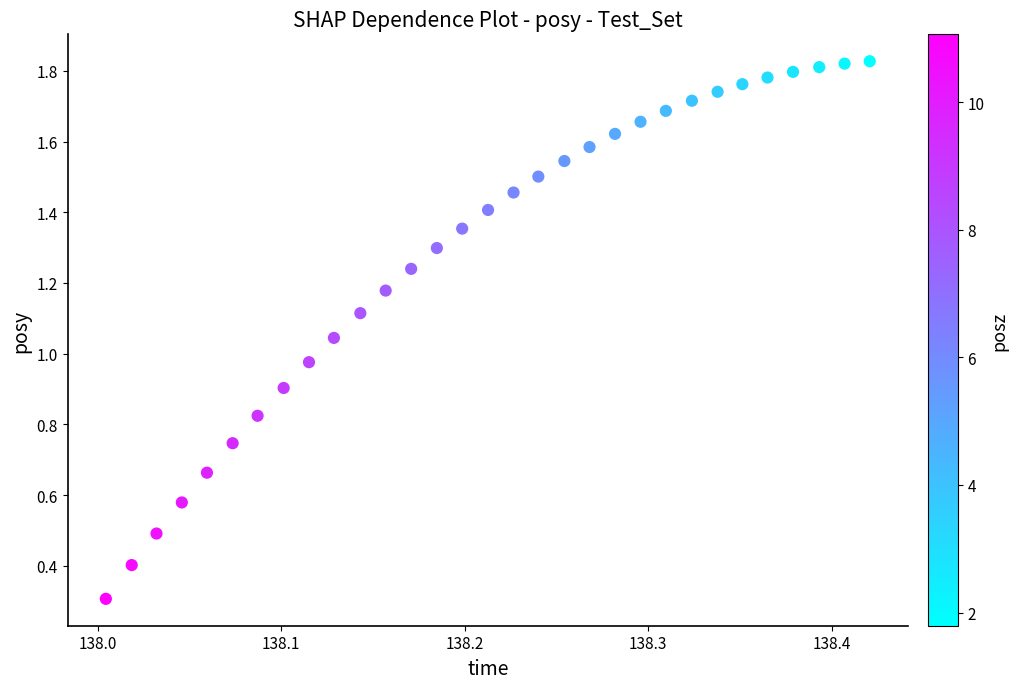

What is the range of X values (max minus min)?

0.4